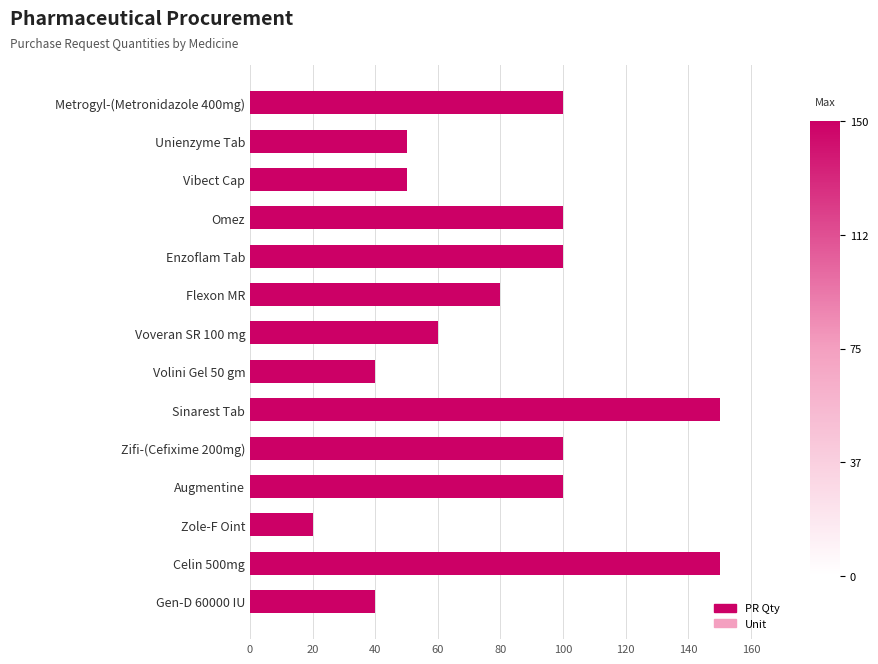

Reading left to right, extract all data points from this chart.

Unit: 100	50	50	100	100	80	60	40	150	100	100	20	150	40
PR Qty: 100	50	50	100	100	80	60	40	150	100	100	20	150	40